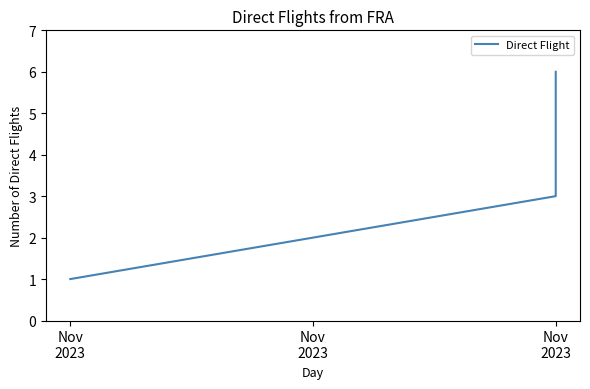

True or false: the data shows 3 at Nov 2023.

False